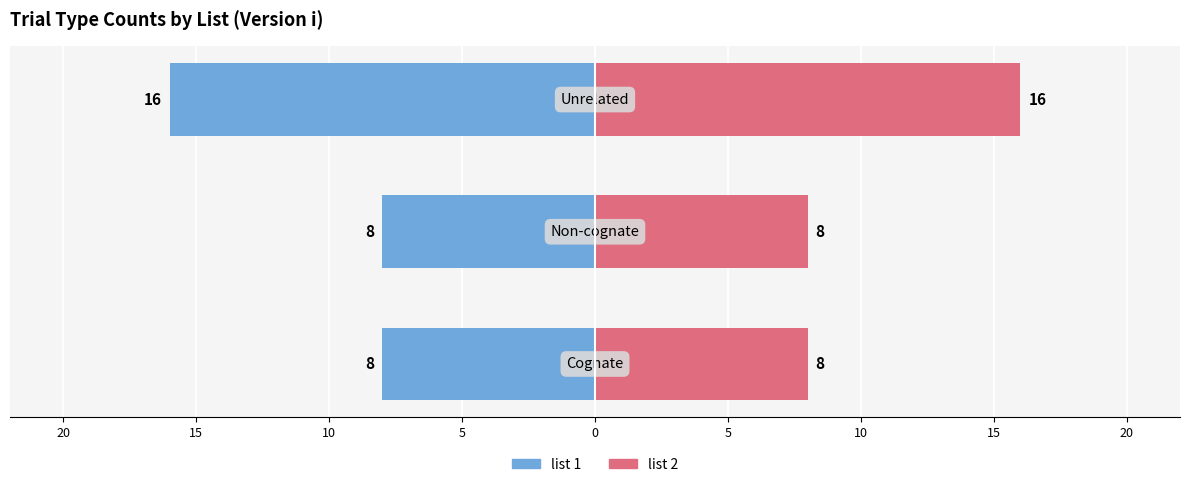

Is the value of list 1 at 20 greater than the value of list 2 at 10?

No